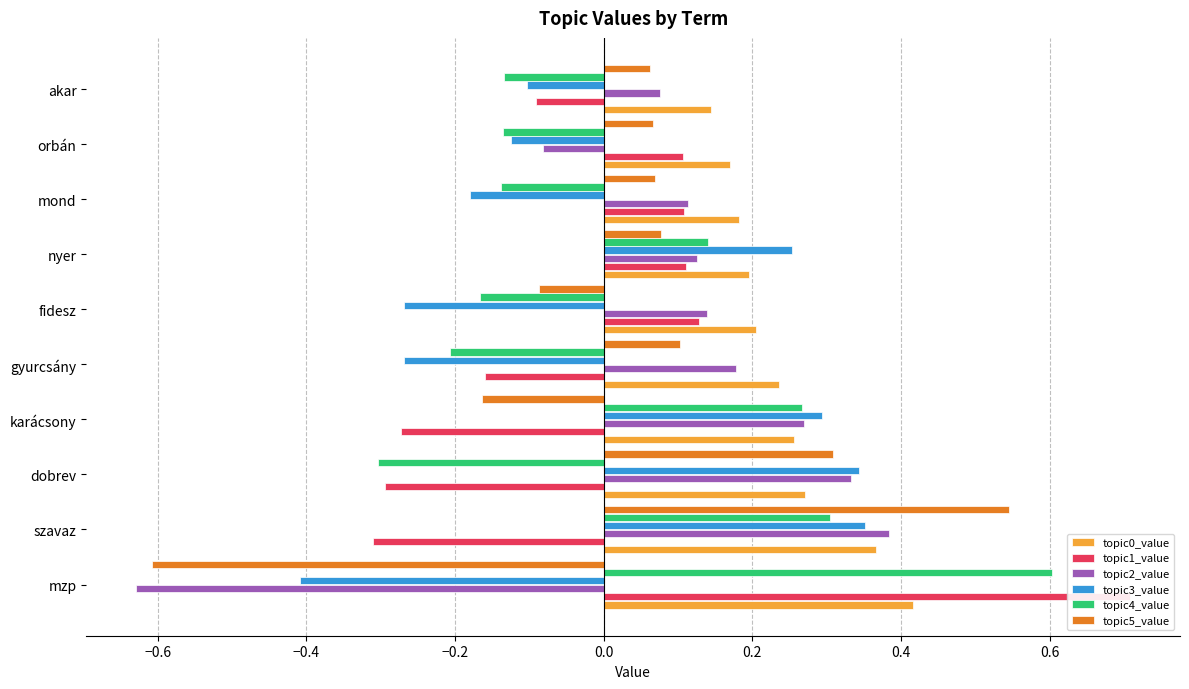

What is the minimum value shown in the chart?

-0.6